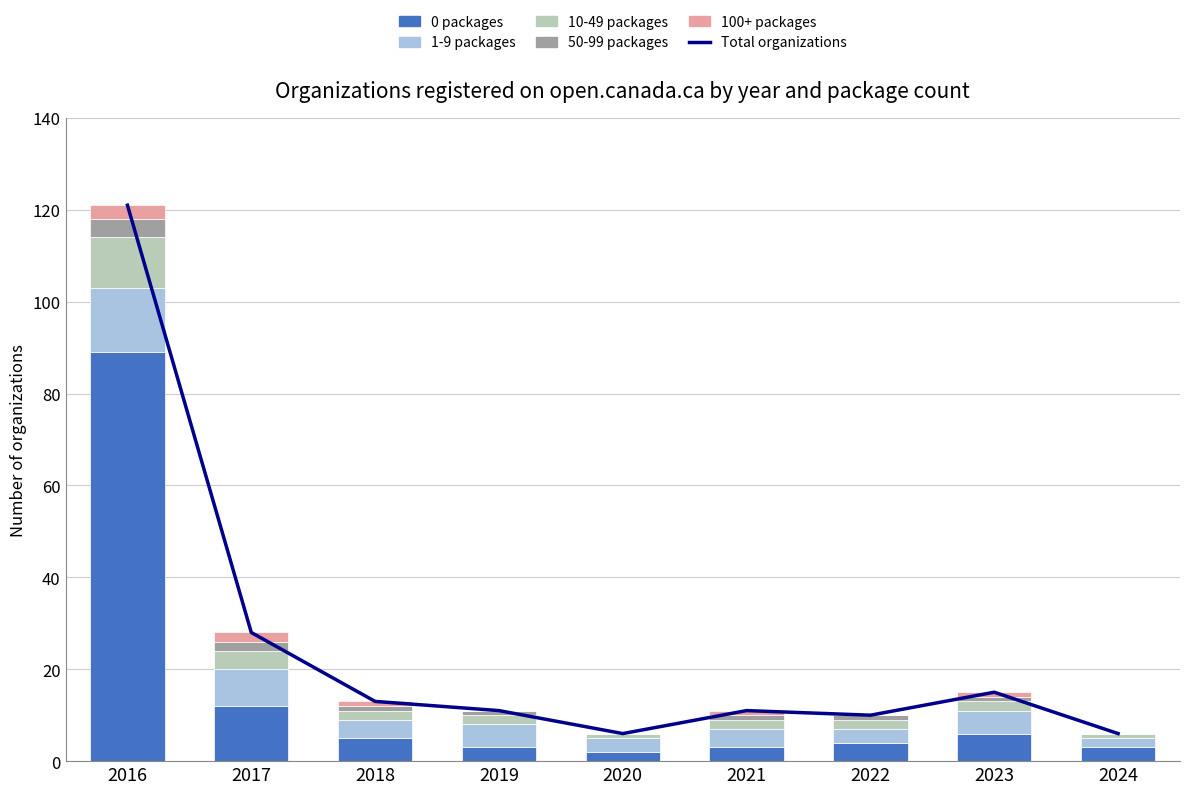

What is the difference between the 100+ packages values at 2020 and 2018?

1